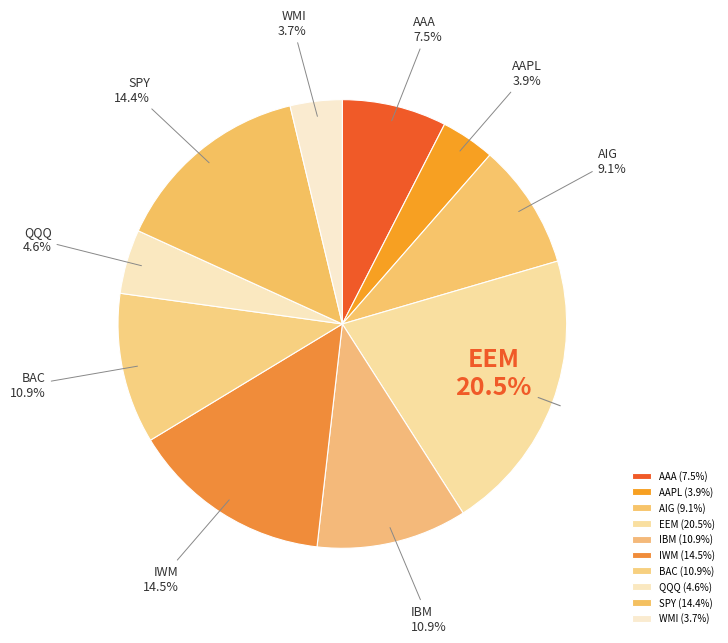

To the nearest percent, what percentage of the pie is AAPL?

4%